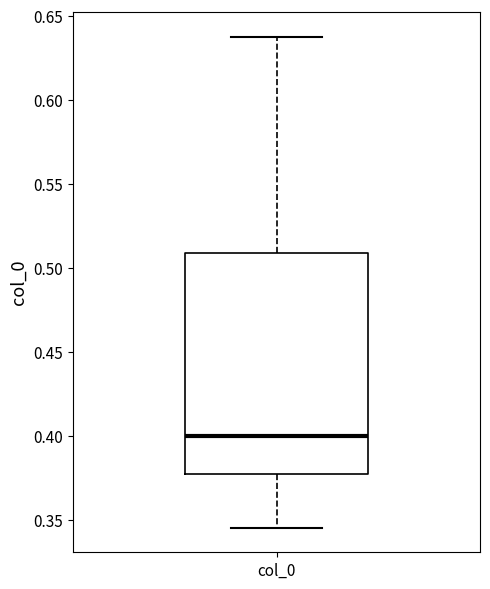

Read this box plot against the y-axis: the position of the median line, the range covered by the box, and the ends of both whiskers. The values are not printed on the chart, so give them approximately, as read against the axis.

median 0.400, box 0.380 to 0.510, whiskers 0.345 to 0.640